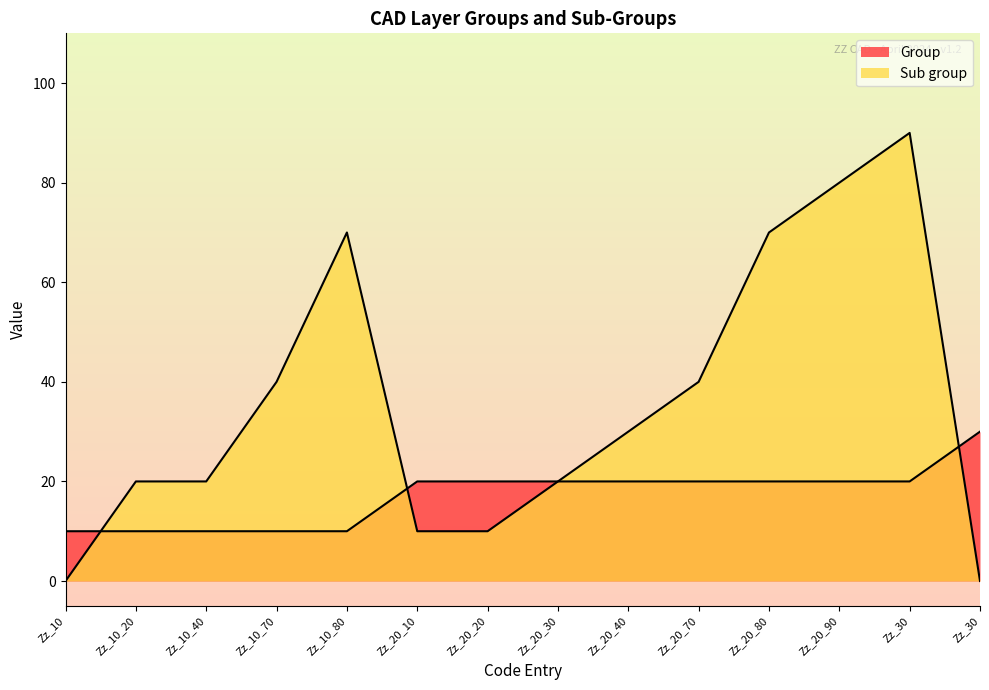

How many series are shown in this chart?

2